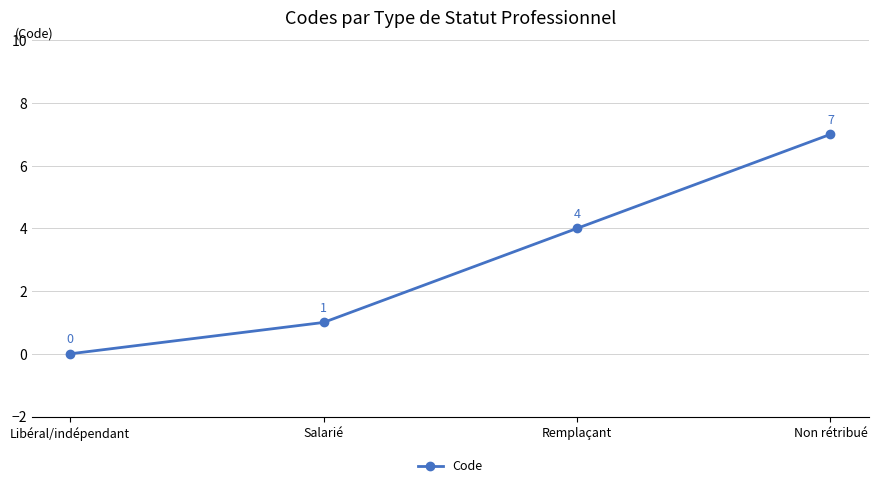

How many values are below 4?

2